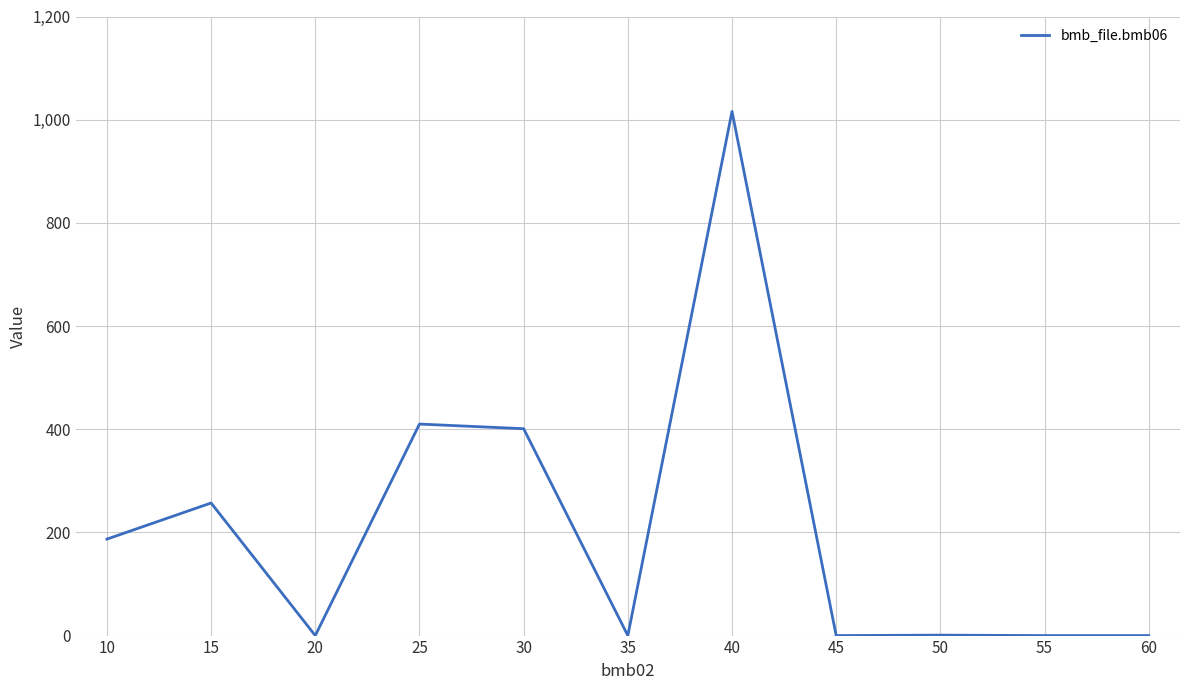

How many lines are shown in the chart?

1